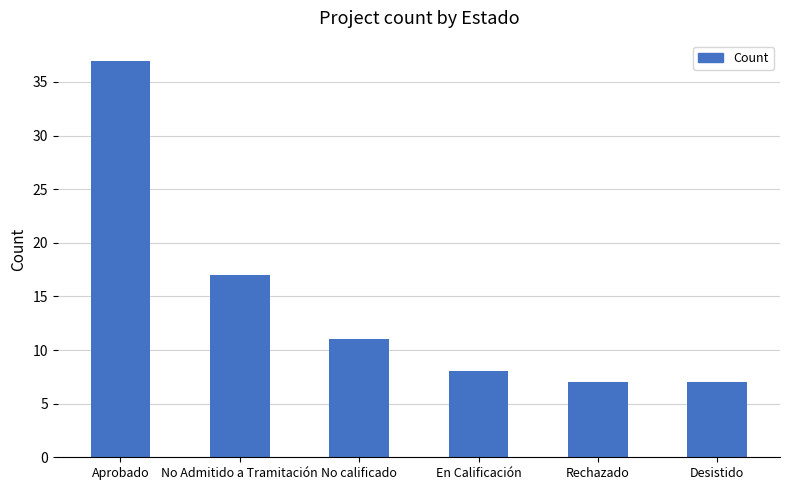

Reading left to right, what are all the values shown in this chart?

Aprobado=37	No Admitido a Tramitación=17	No calificado=11	En Calificación=8	Rechazado=7	Desistido=7